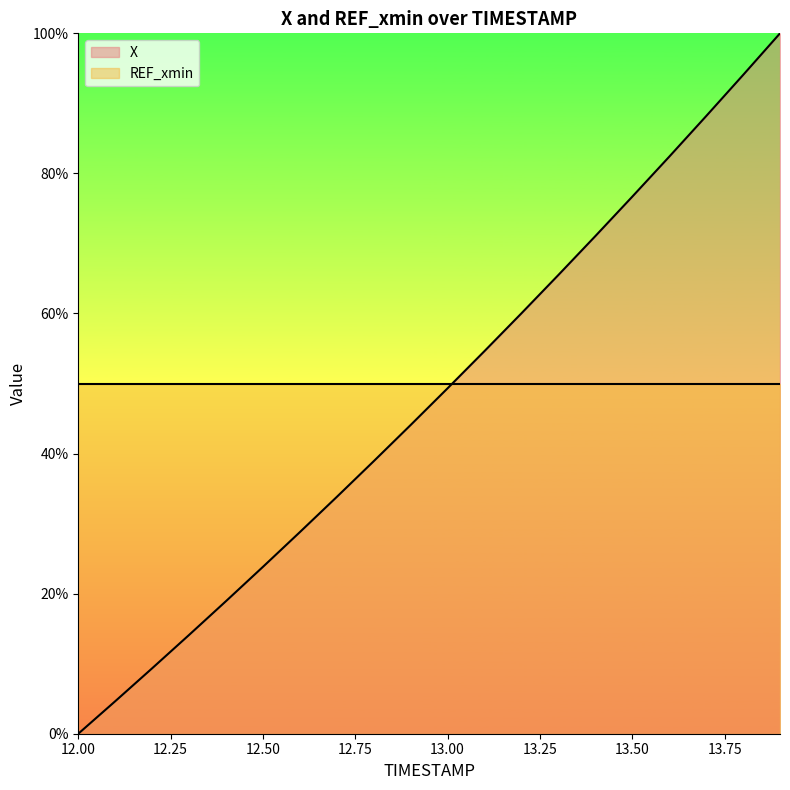

List the labels in order of value, largest first.

13.9, 13.8, 13.7, 13.6, 13.5, 13.4, 13.3, 13.2, 13.1, 13.0, 12.9, 12.8, 12.7, 12.6, 12.5, 12.4, 12.3, 12.2, 12.1, 12.0